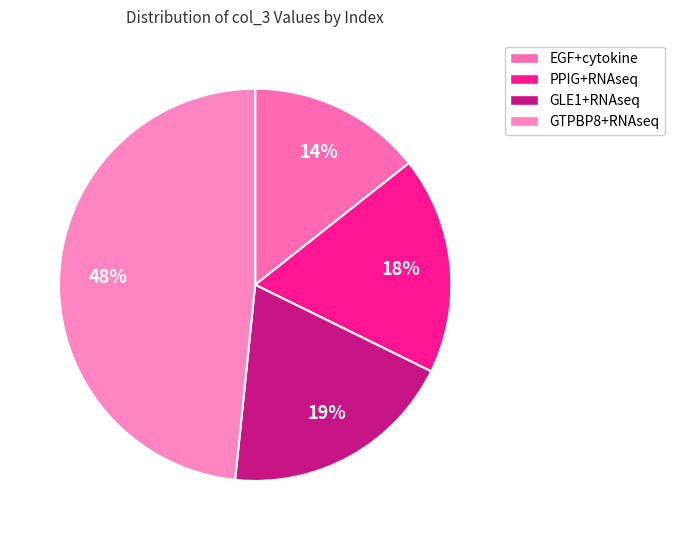

Combined, do GLE1+RNAseq and GTPBP8+RNAseq account for over 50%?

Yes